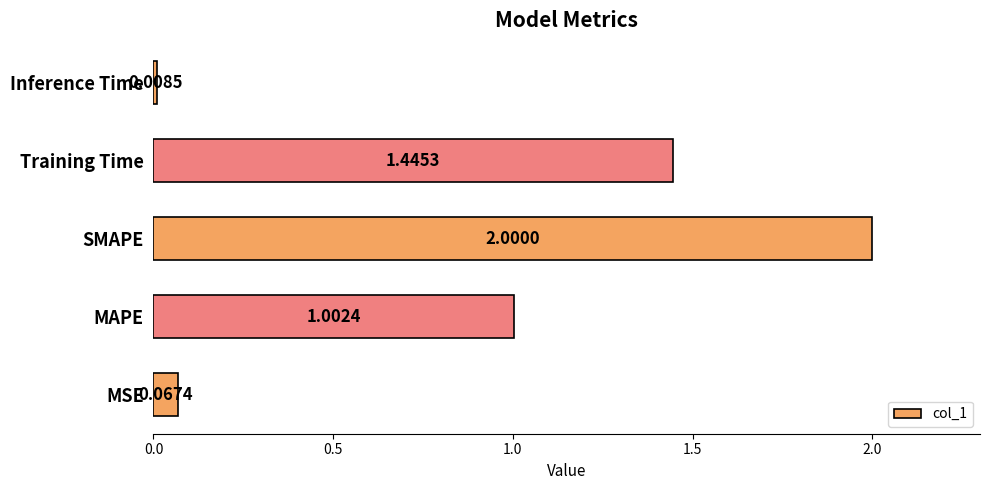

Rank the categories by value from lowest to highest.

Inference Time, MSE, MAPE, Training Time, SMAPE